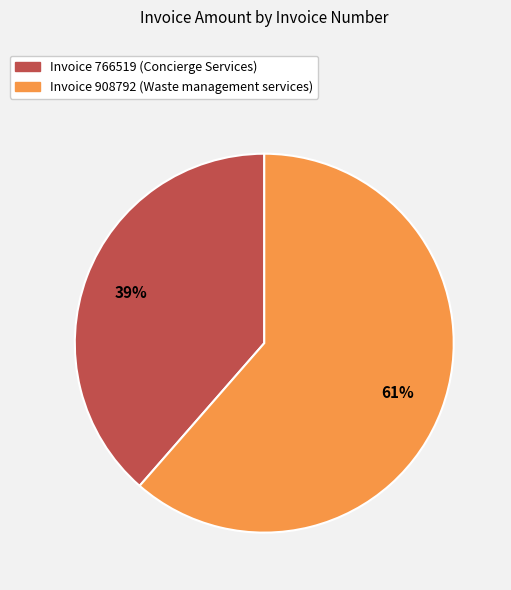

To the nearest percent, what is the average slice percentage?

50%